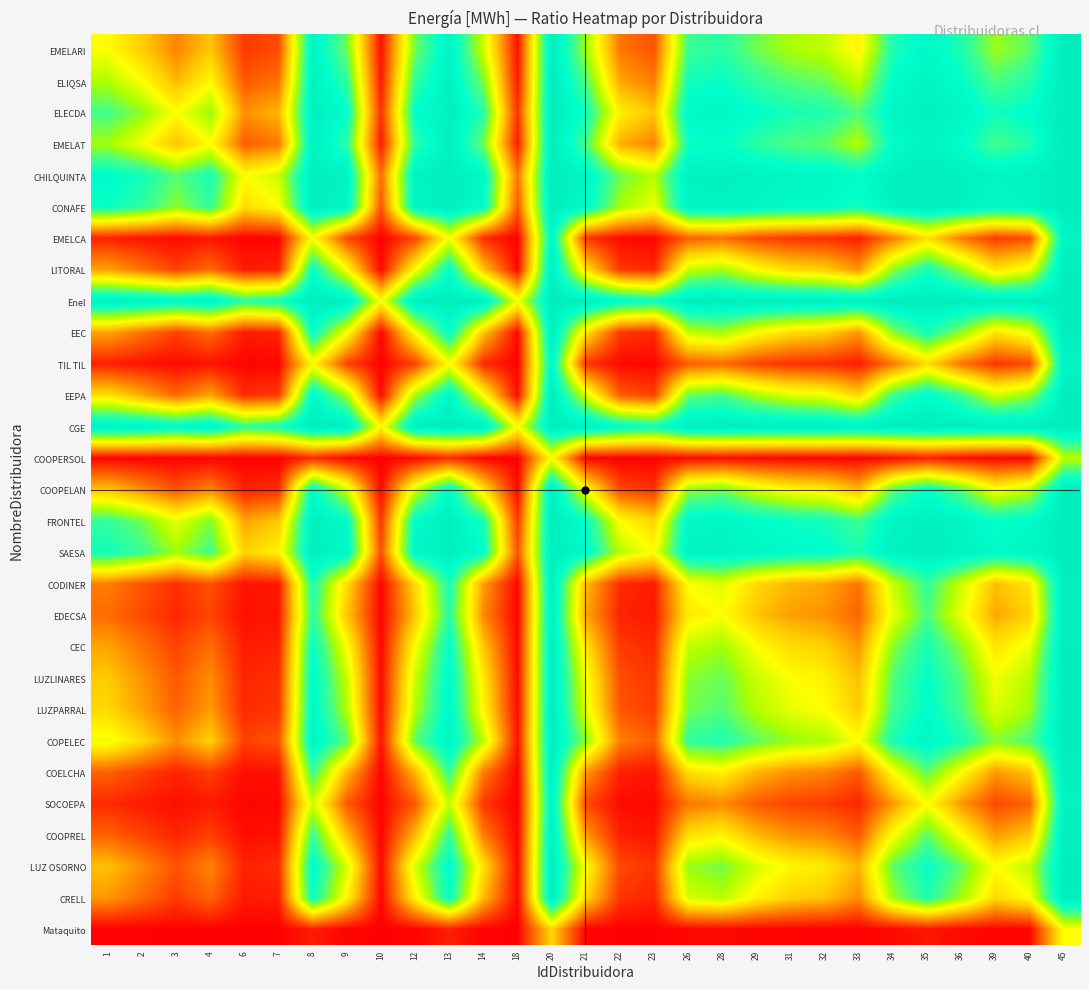

What is the total value across all series at 7?

5.6